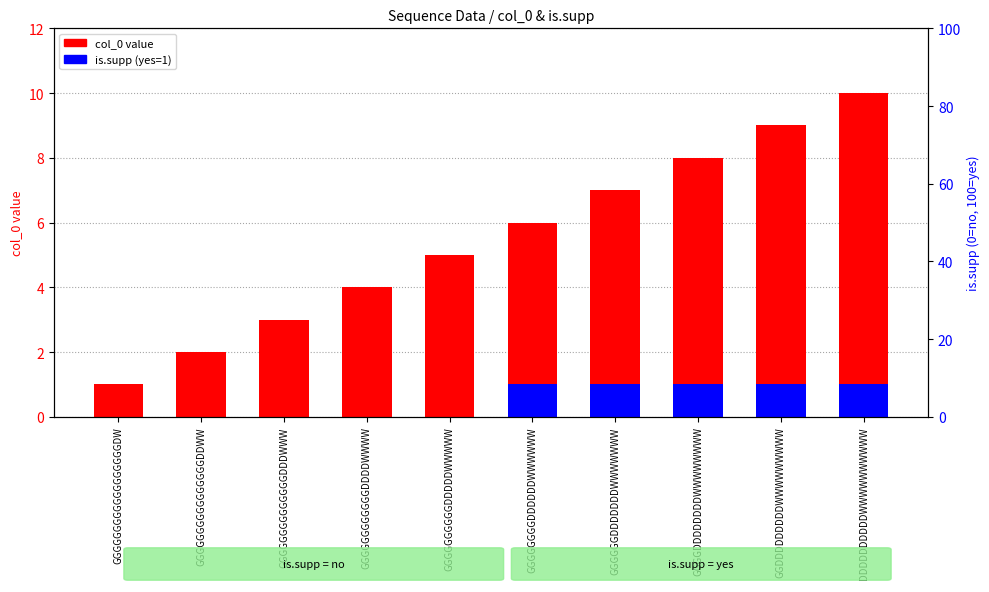

Reading right to left, what are all the values shown in this chart?

col_0 value: DDDDDDDDDDWWWWWWWWWW=10	GGDDDDDDDDDWWWWWWWWW=9	GGGGDDDDDDDDWWWWWWWW=8	GGGGGGDDDDDDDWWWWWWW=7	GGGGGGGGDDDDDDWWWWWW=6	GGGGGGGGGGDDDDDWWWWW=5	GGGGGGGGGGGGDDDDWWWW=4	GGGGGGGGGGGGGGDDDWWW=3	GGGGGGGGGGGGGGGGDDWW=2	GGGGGGGGGGGGGGGGGGDW=1
is.supp (yes=1): DDDDDDDDDDWWWWWWWWWW=1	GGDDDDDDDDDWWWWWWWWW=1	GGGGDDDDDDDDWWWWWWWW=1	GGGGGGDDDDDDDWWWWWWW=1	GGGGGGGGDDDDDDWWWWWW=1	GGGGGGGGGGDDDDDWWWWW=0	GGGGGGGGGGGGDDDDWWWW=0	GGGGGGGGGGGGGGDDDWWW=0	GGGGGGGGGGGGGGGGDDWW=0	GGGGGGGGGGGGGGGGGGDW=0